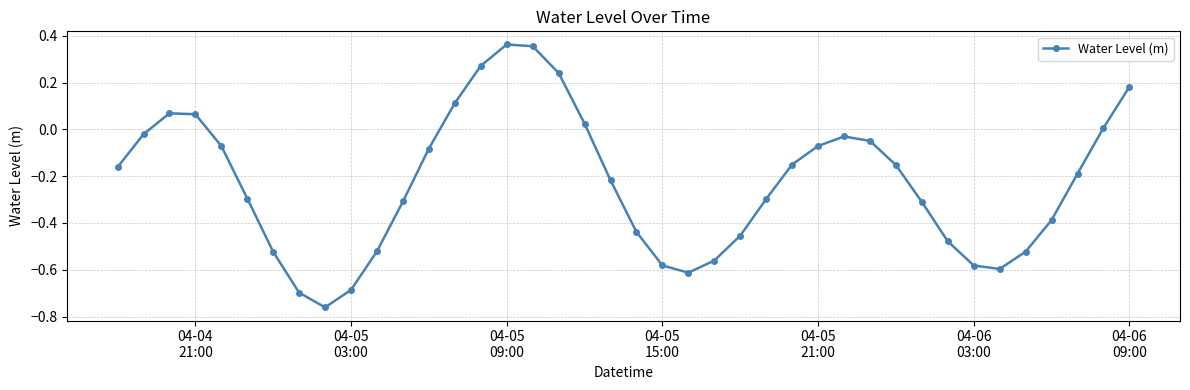

What is the sum of all values?

-9.1